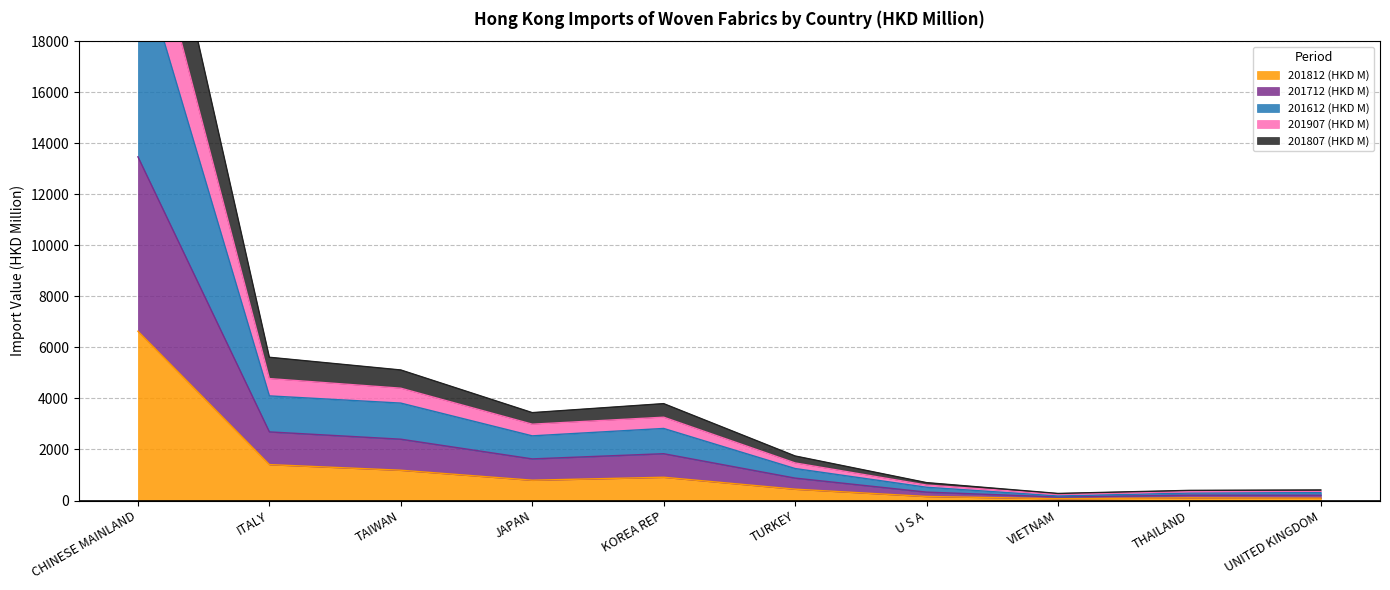

Which series has the widest spread of values?

201907 (HKD M)